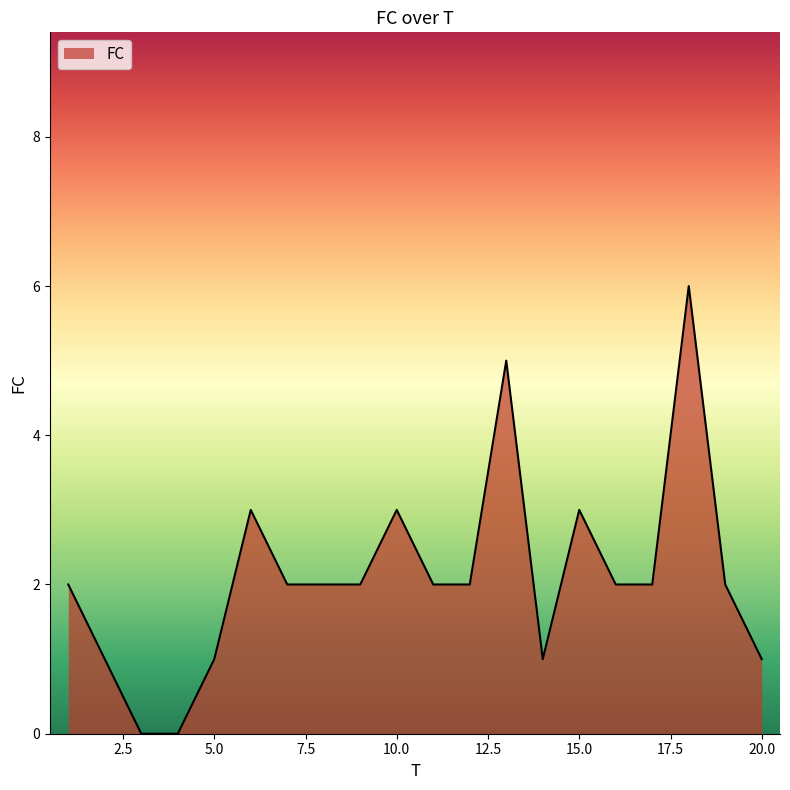

Does the chart have visible grid lines?

No